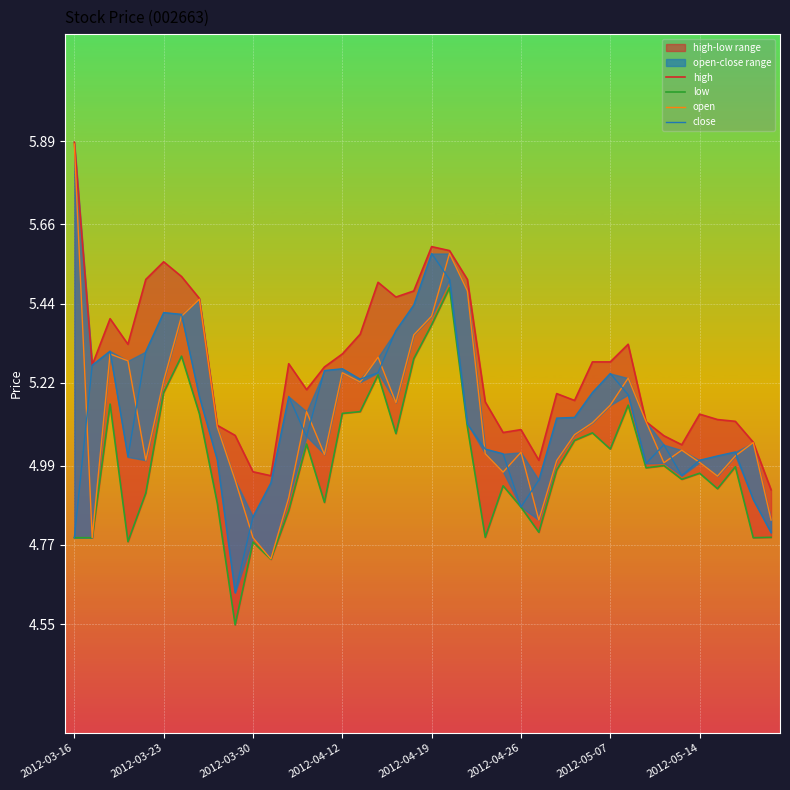

True or false: close and low intersect in this chart.

False